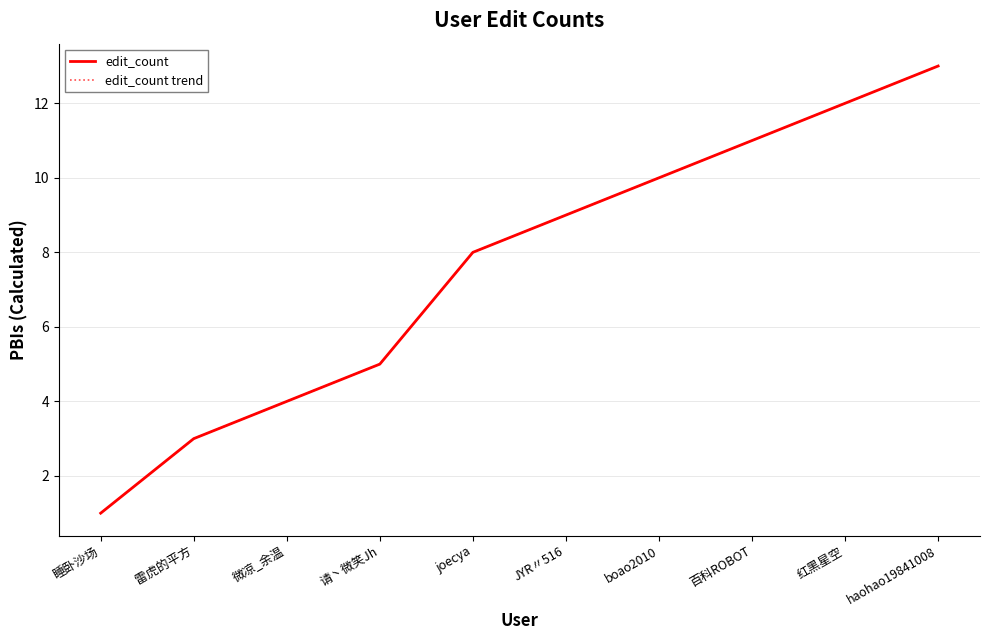

True or false: edit_count and edit_count trend cross at least once.

False